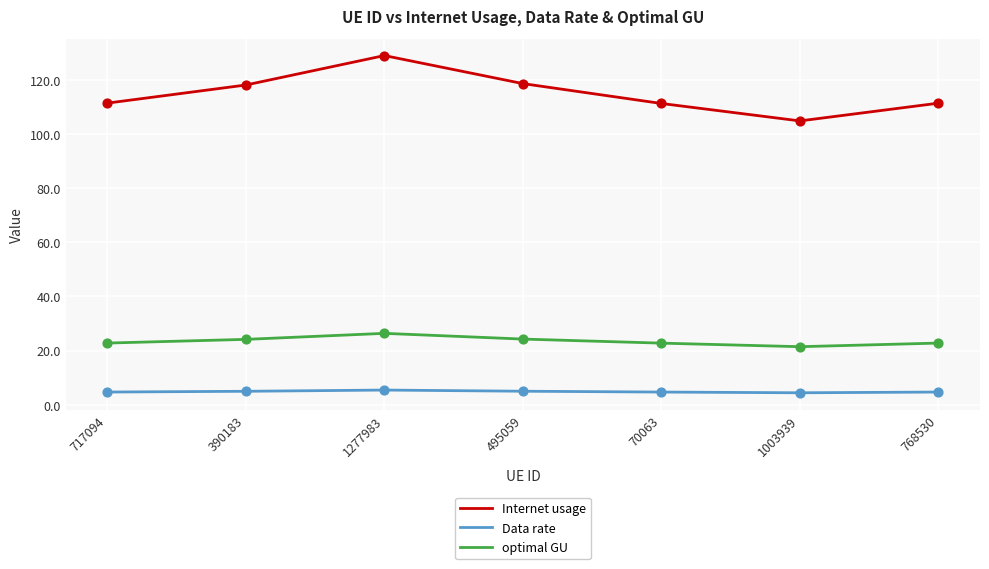

What is the difference between the maximum and minimum values in the optimal GU series?

4.9